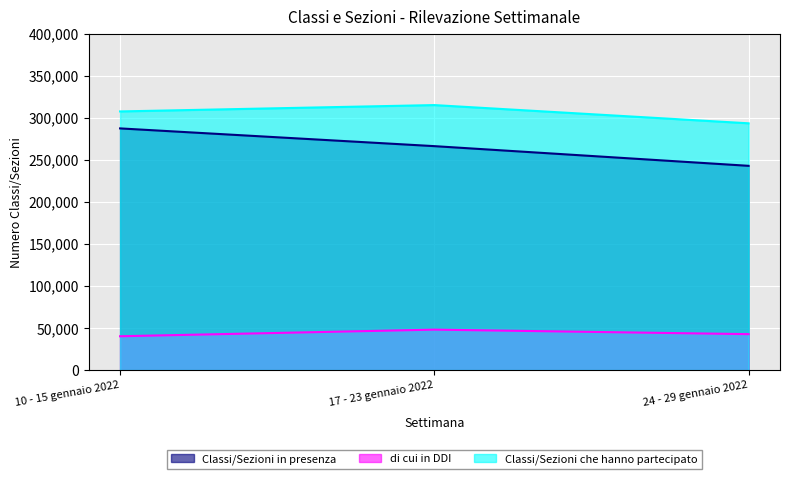

Between 17 - 23 gennaio 2022 and 24 - 29 gennaio 2022, which is larger?

17 - 23 gennaio 2022